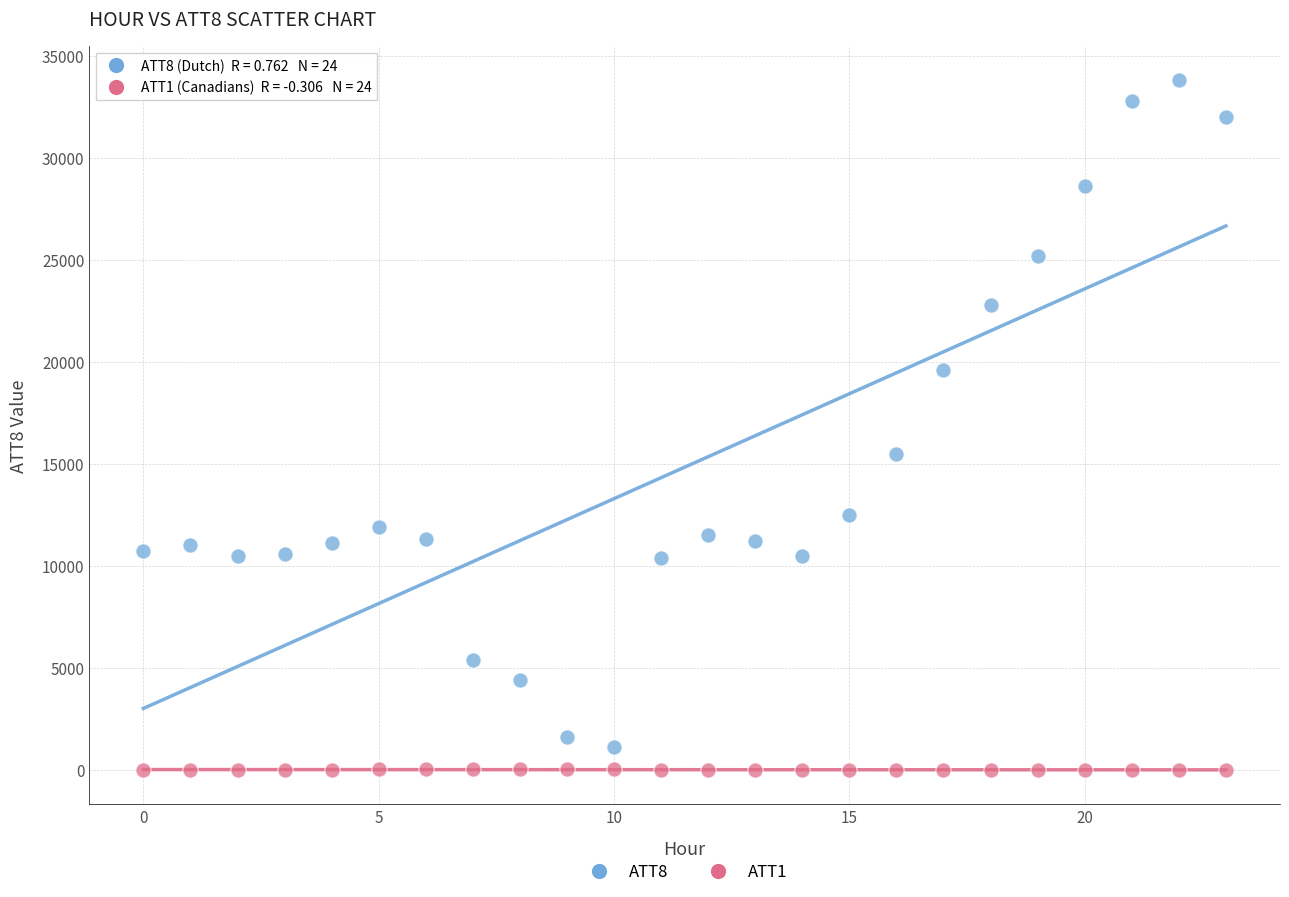

Across all series, what Y value is closest to 16895?

15500.0